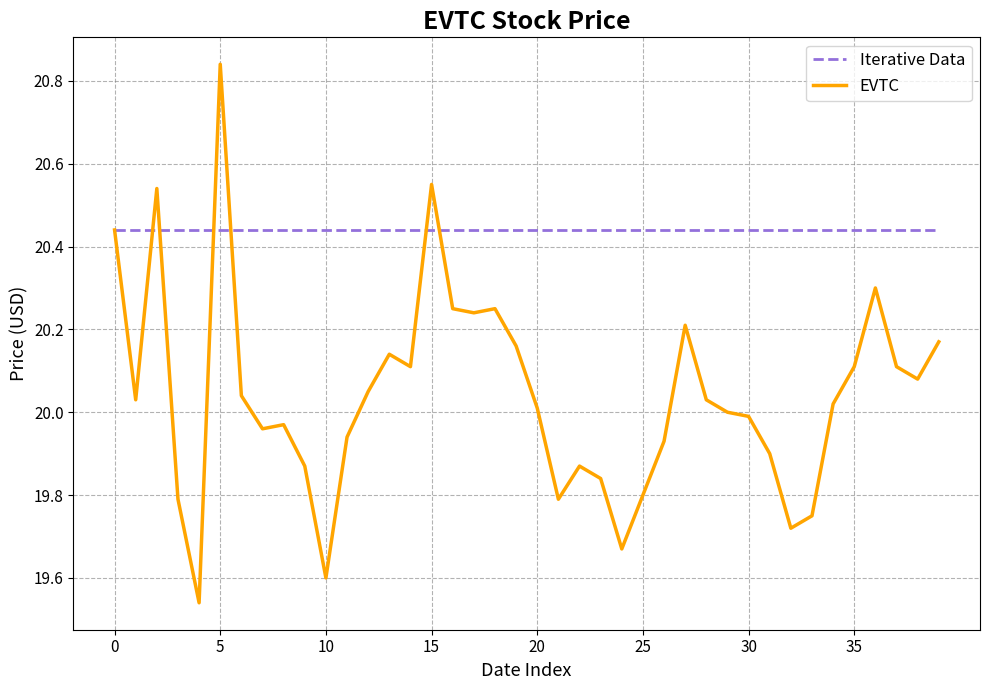

At how many categories does at least one series exceed 20?

40